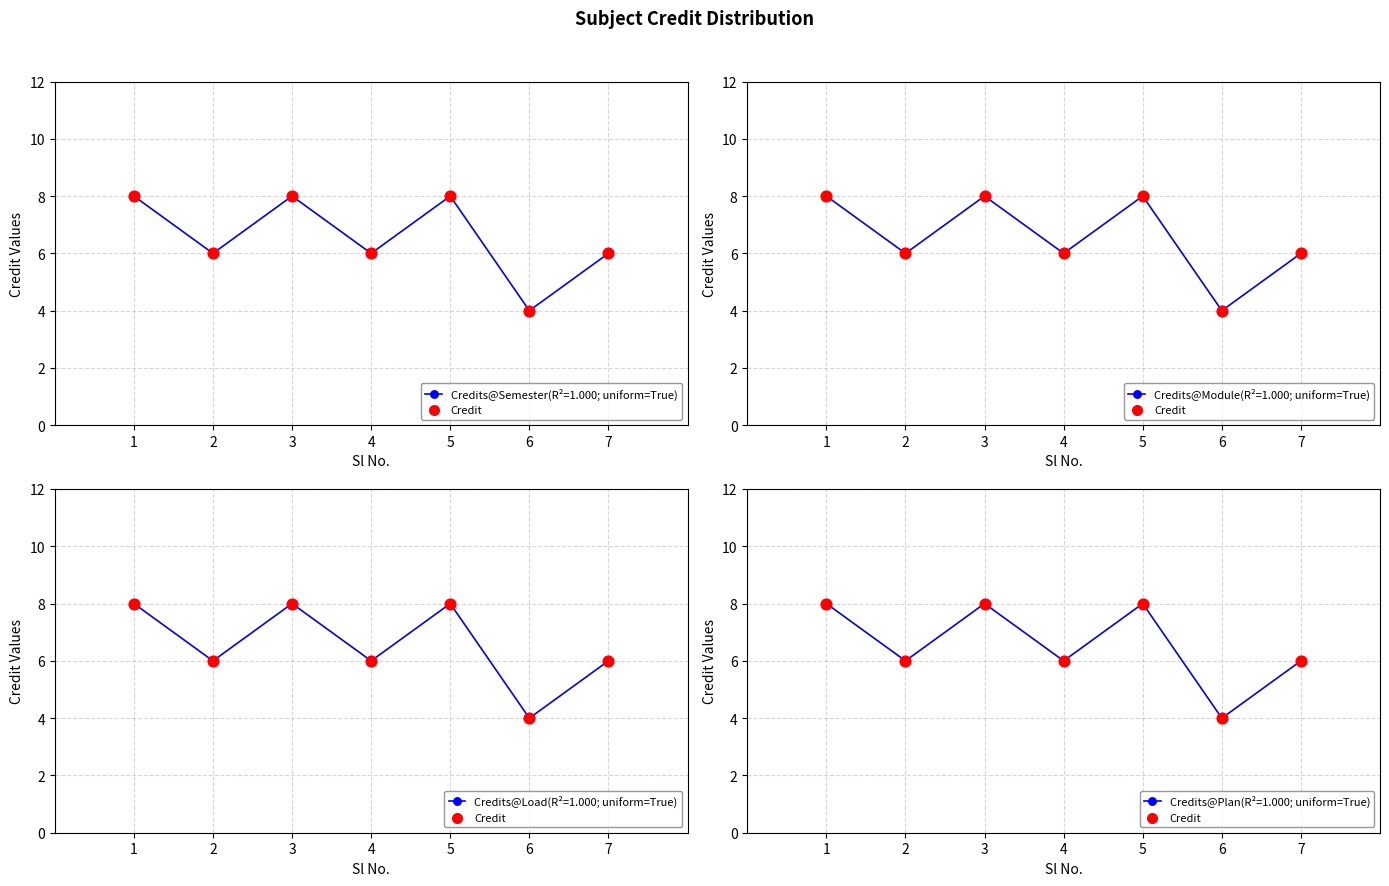

Approximately how many times larger is the value at 1 compared to 7?

1.3